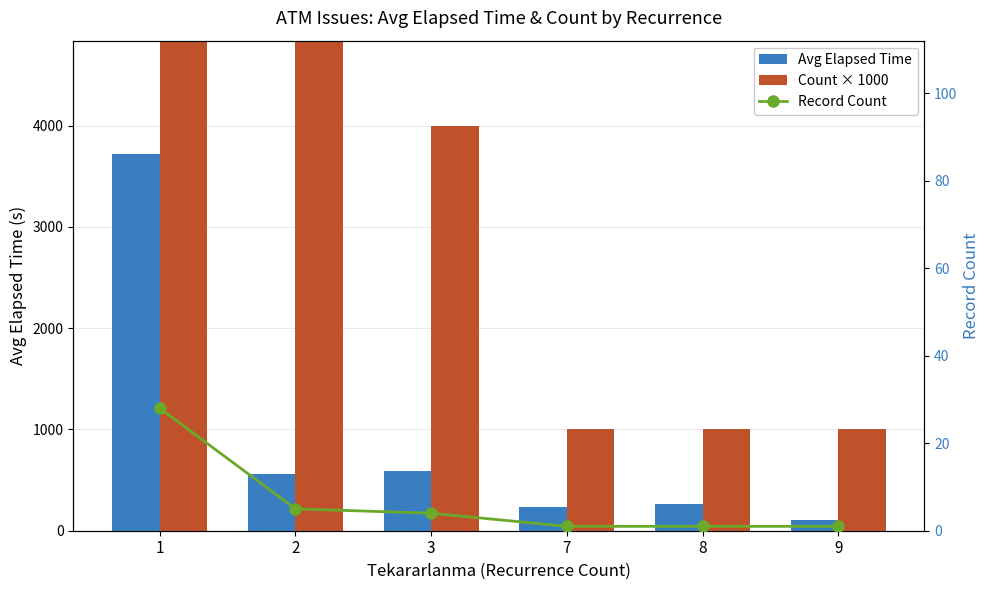

Are the bars horizontal?

No